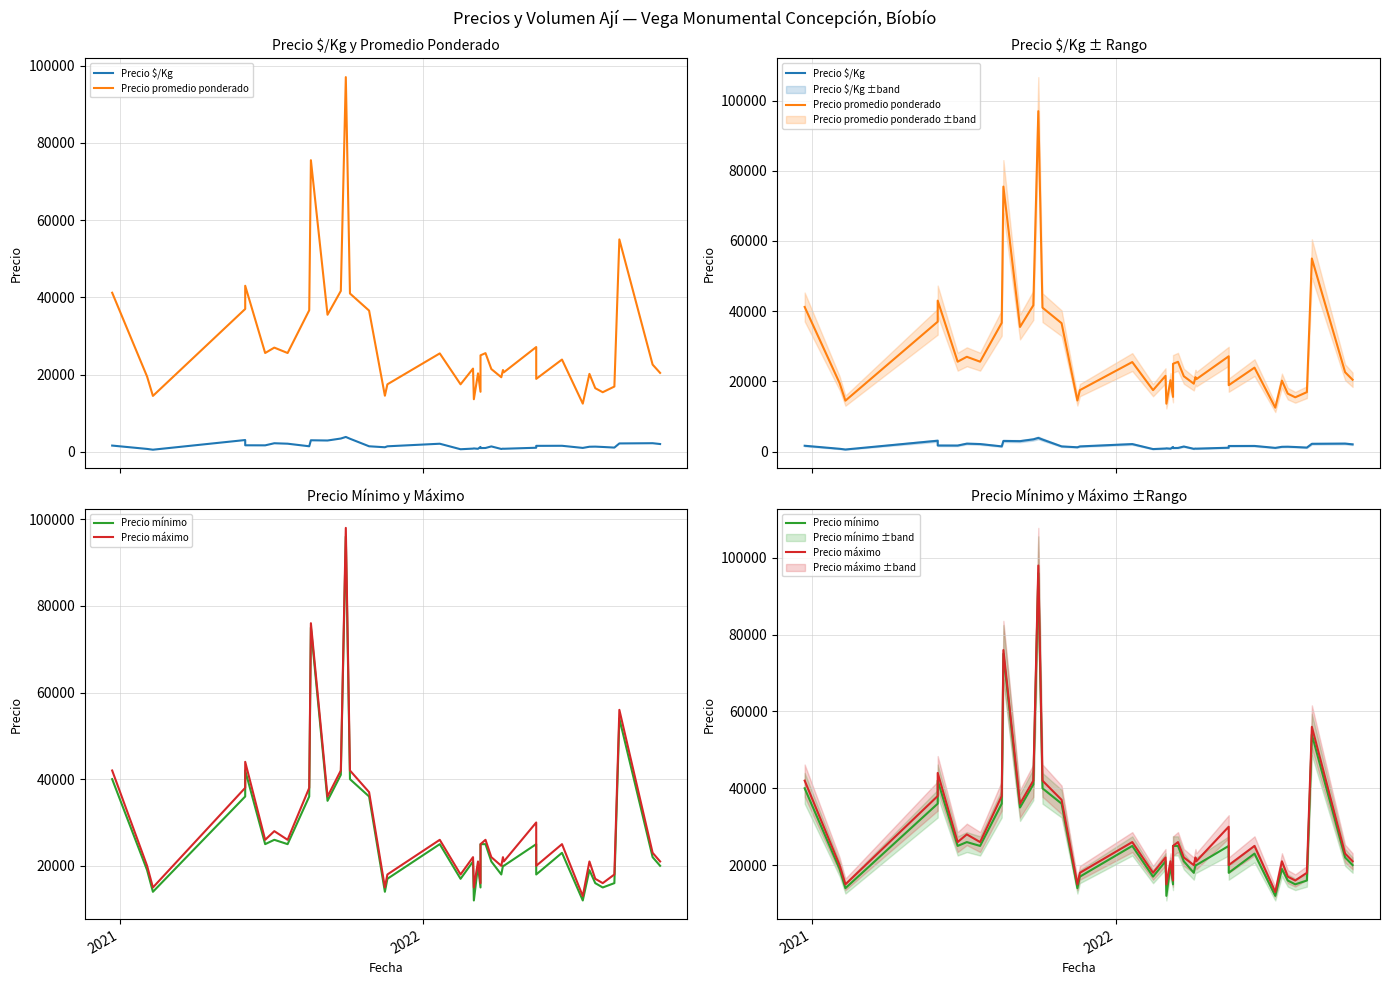

What is the sum of all Precio mínimo values?

1096000